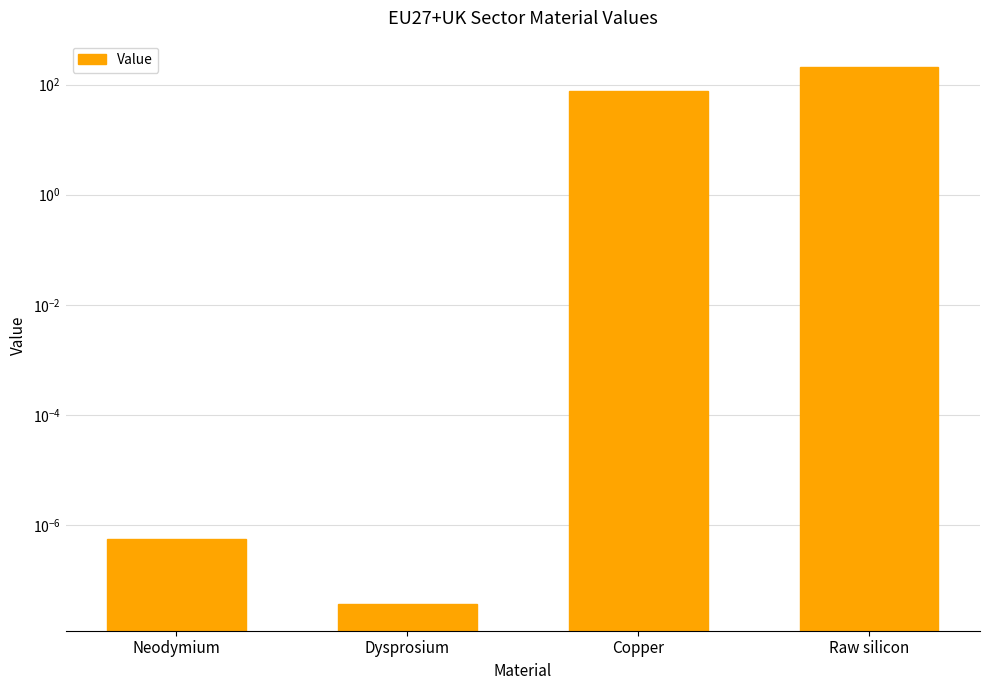

Which category has the lowest value across all series?

Dysprosium